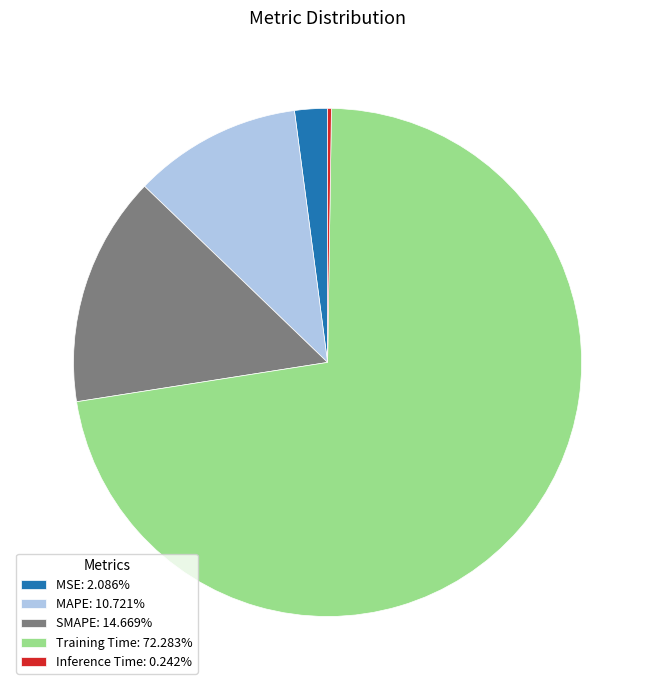

Does any single category account for the majority?

Yes